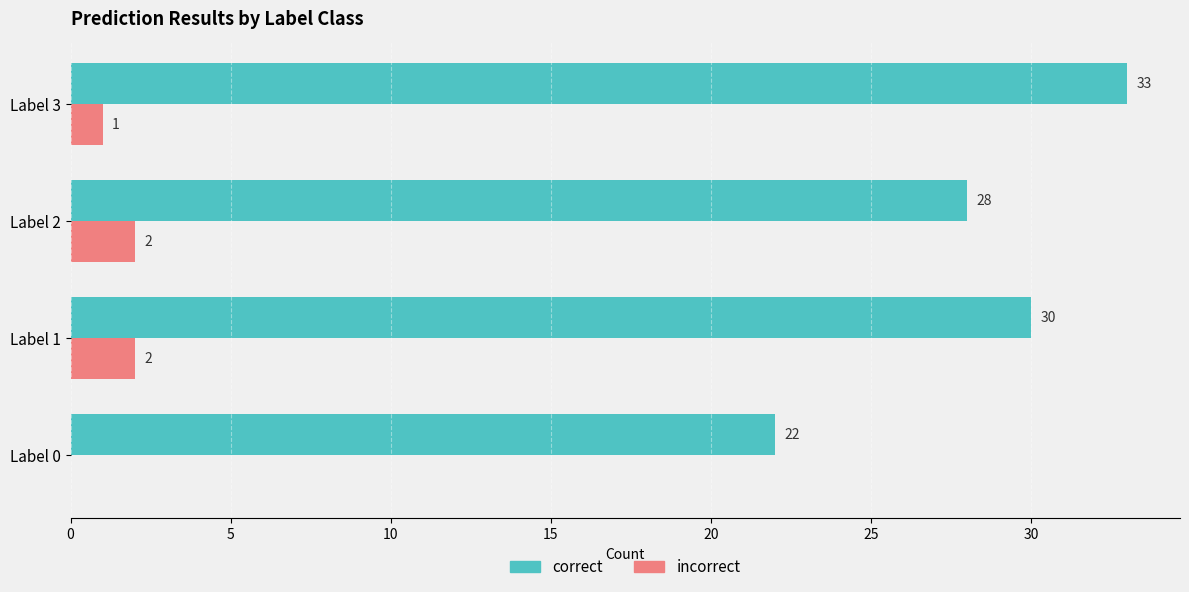

Which label corresponds to the largest value in the chart?

Label 3